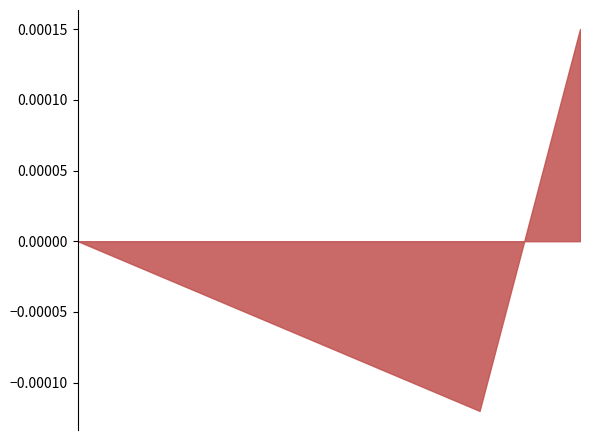

How many lines are shown in the chart?

1